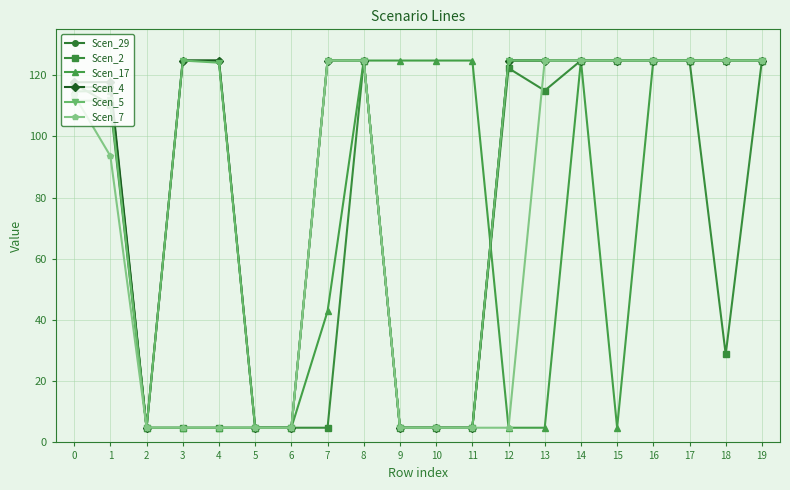

How many values in the Scen_7 series are below 113?

10